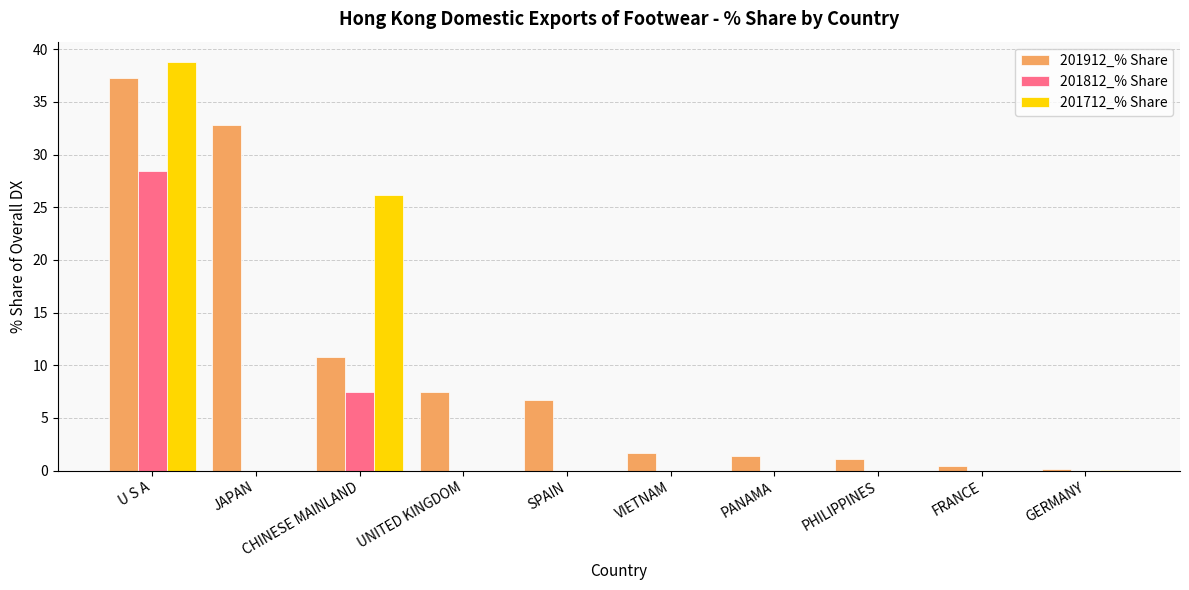

What is the spread (max minus min) of values at JAPAN?

32.8